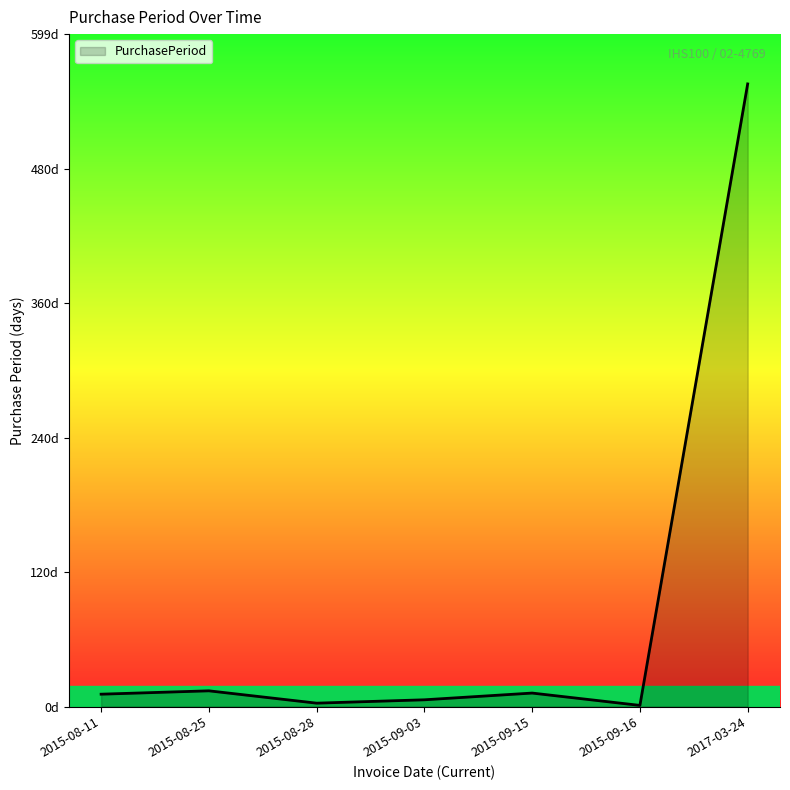

Is it true that the value at 2015-08-11 is 11?

True